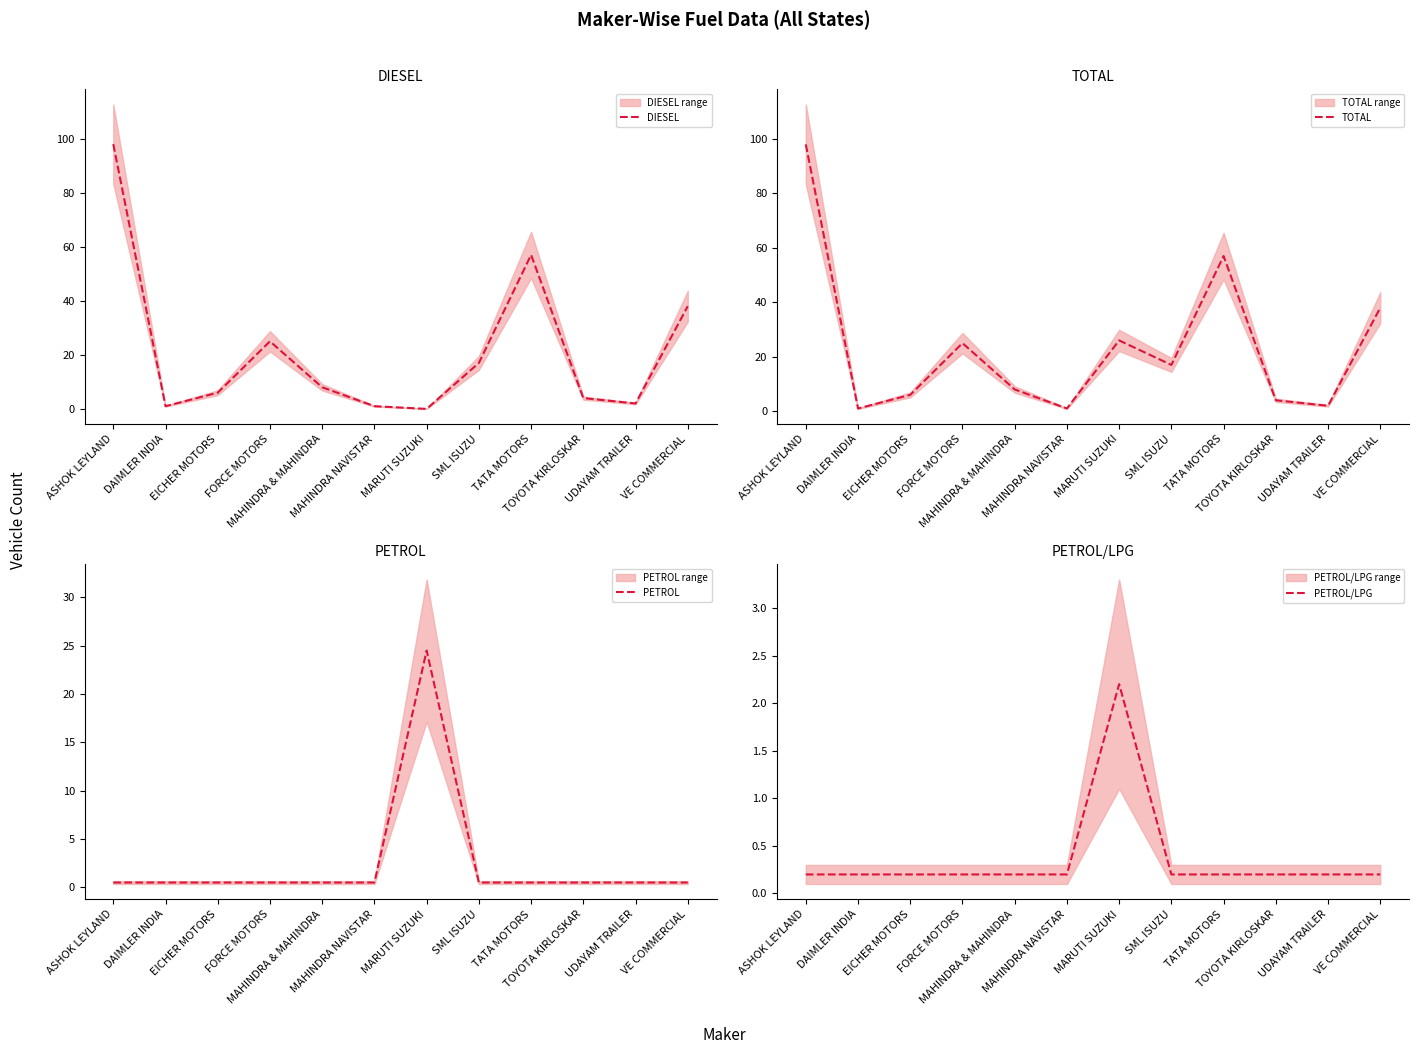

In PETROL/LPG, how many points are higher than both neighbors (excluding endpoints)?

1